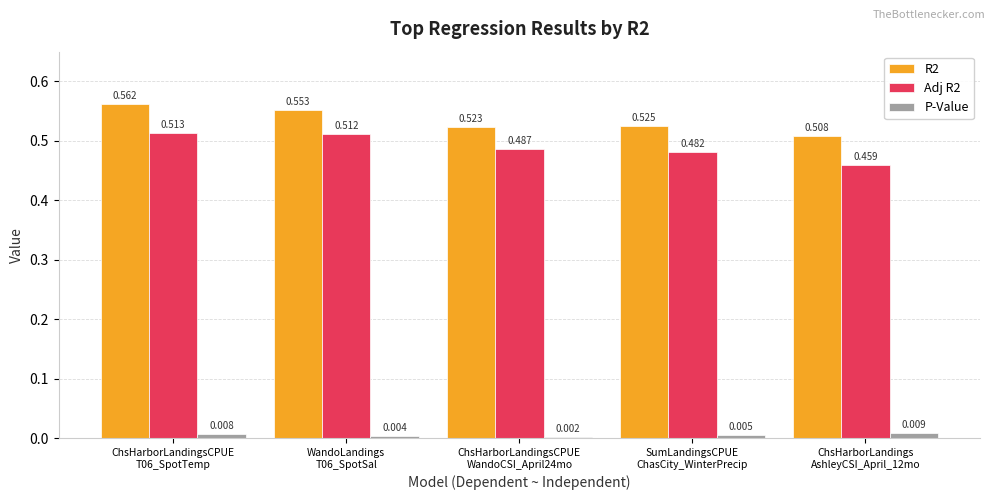

How many groups of bars are there?

5